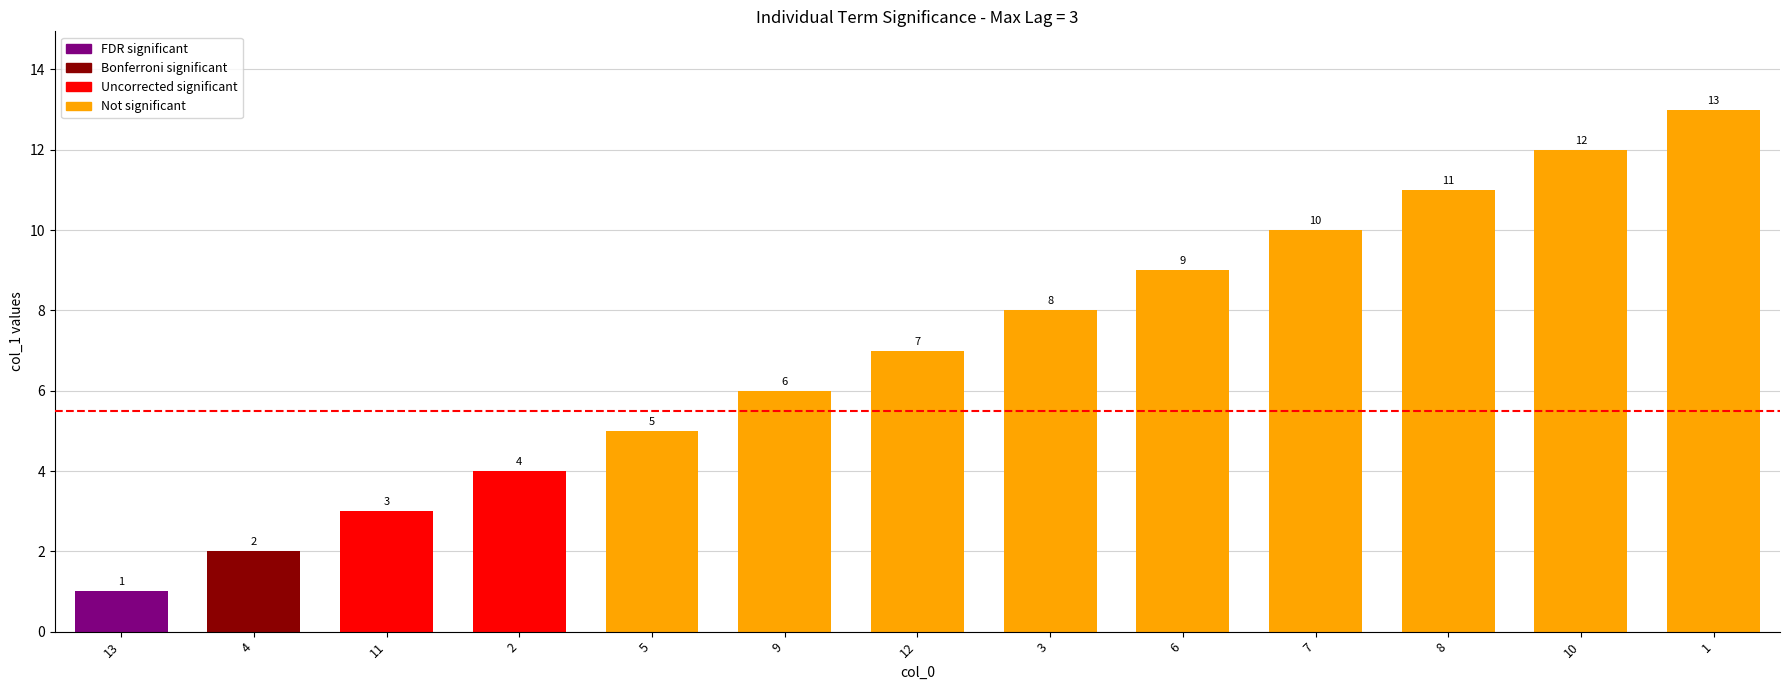

Reading left to right, list all the values displayed in this chart.

13=1	4=2	11=3	2=4	5=5	9=6	12=7	3=8	6=9	7=10	8=11	10=12	1=13